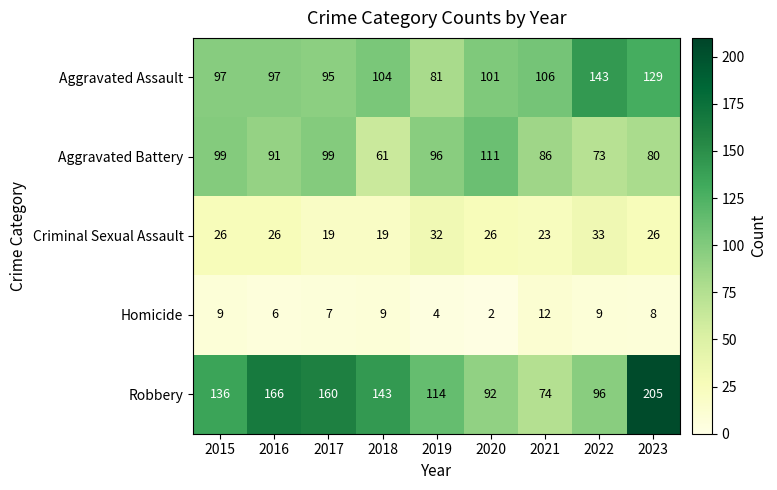

The value of Criminal Sexual Assault at 2016 is 26. True or false?

True